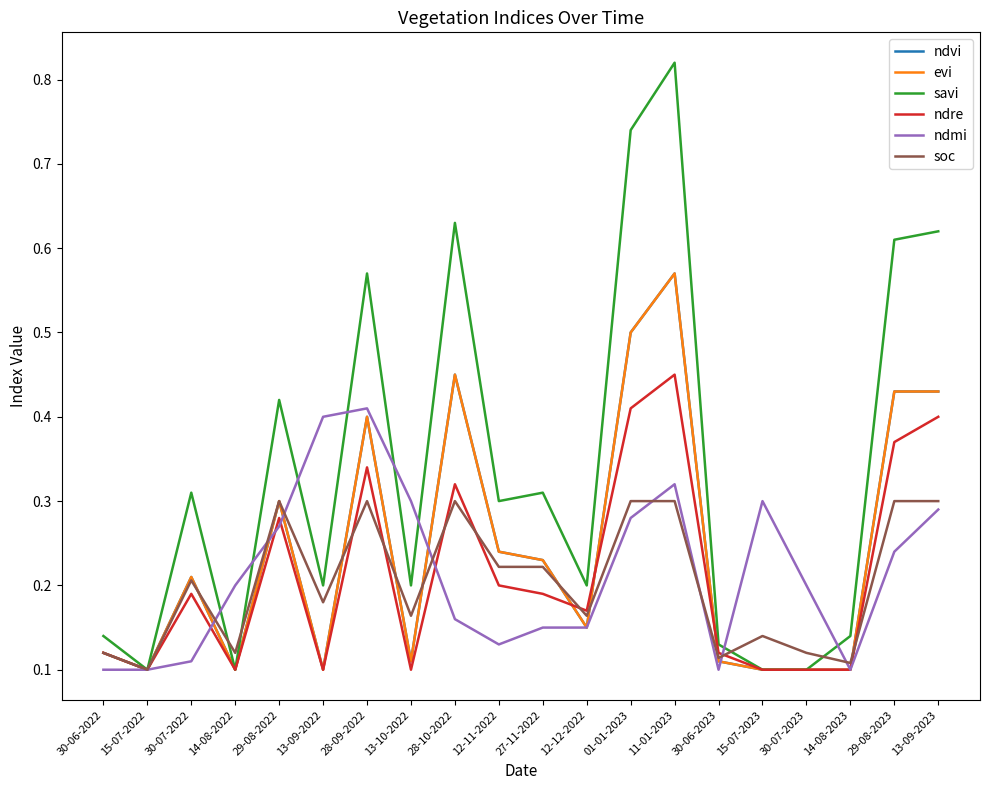

Is this an area chart (filled region under the line)?

No